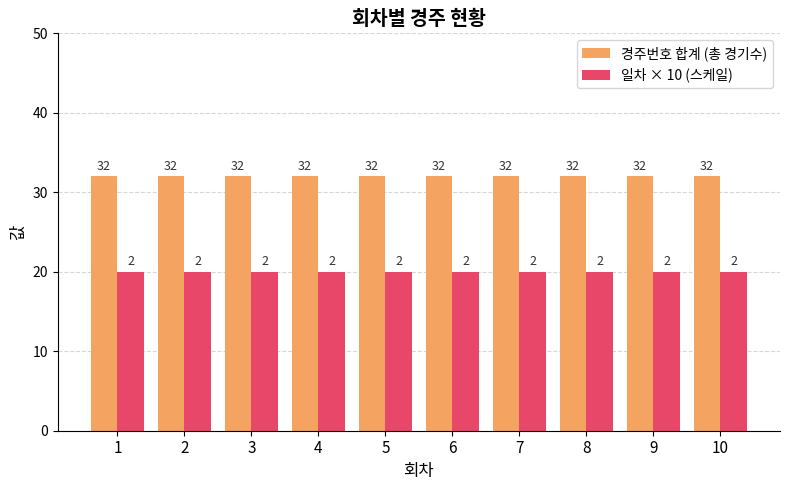

What is the smallest value displayed?

20